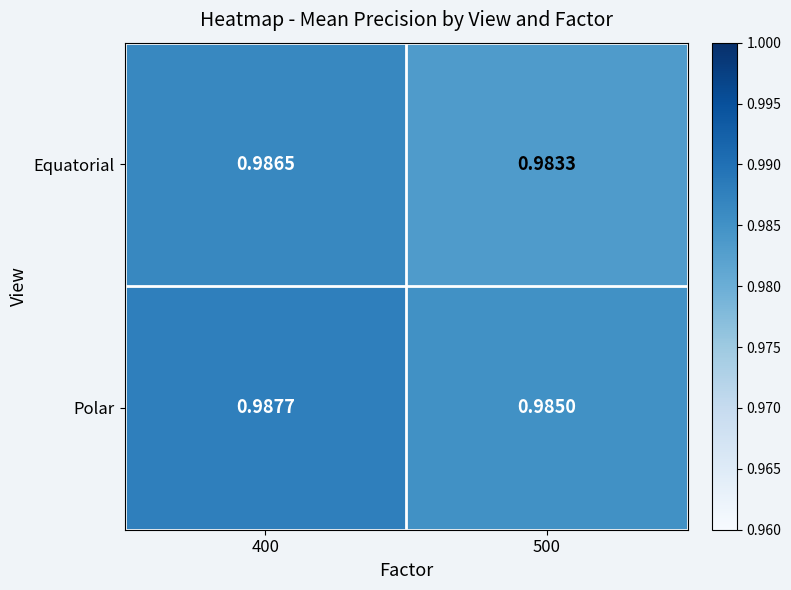

Which series has the largest total across all categories?

Polar